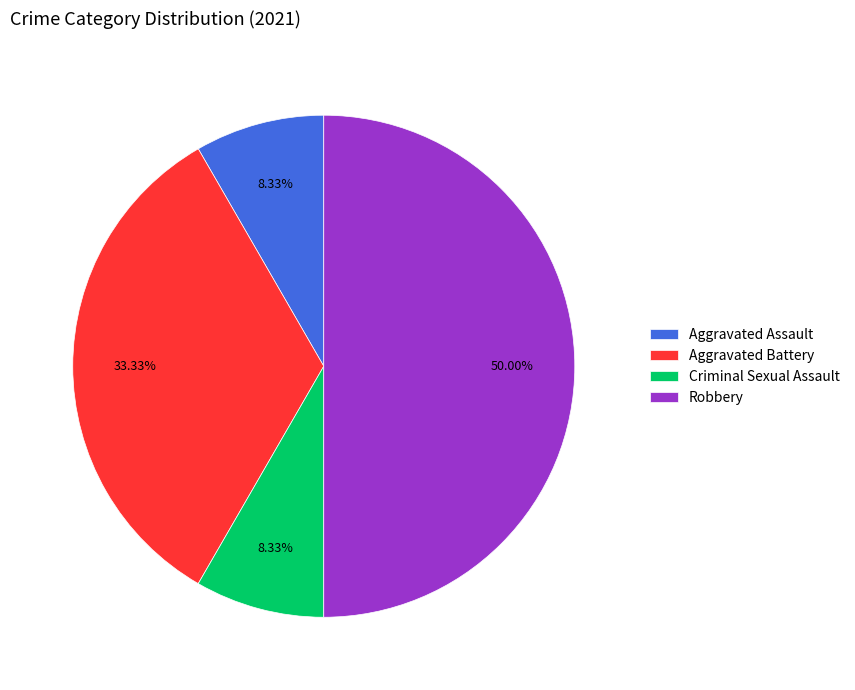

Does Aggravated Assault represent more than half of the total?

No